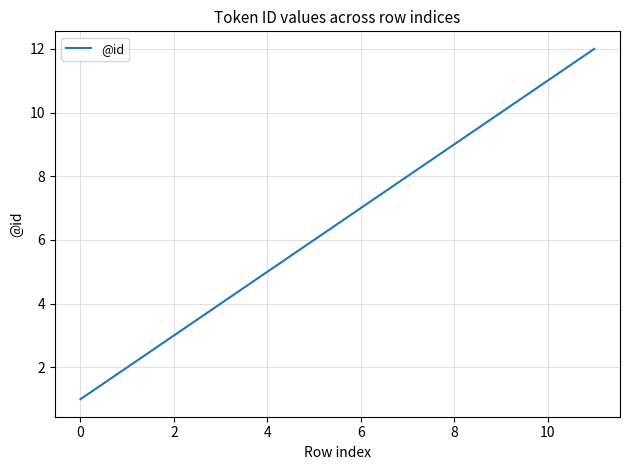

What is the difference between the maximum and minimum values?

11